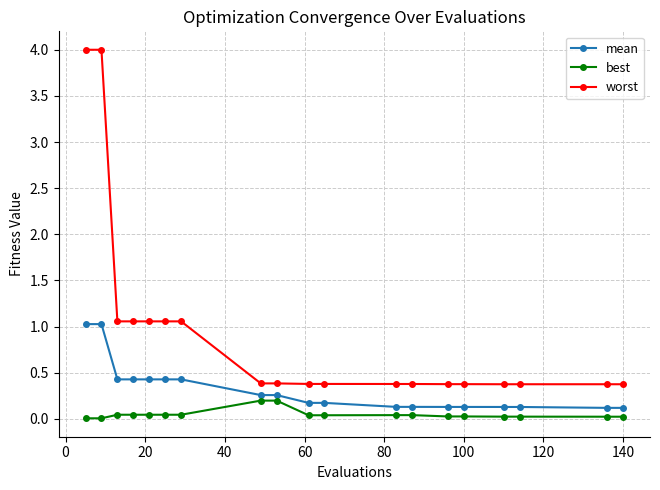

What is the difference between the maximum and minimum values in the worst series?

3.6